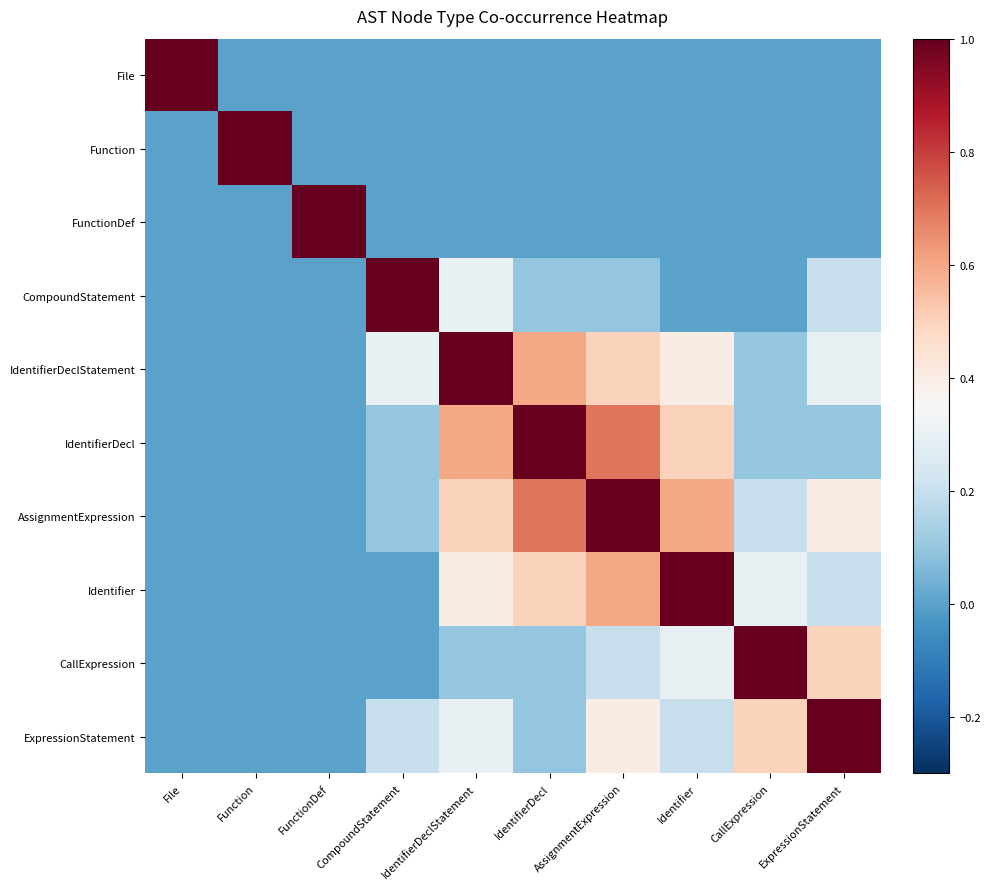

At which category is the sum across all series the highest?

AssignmentExpression